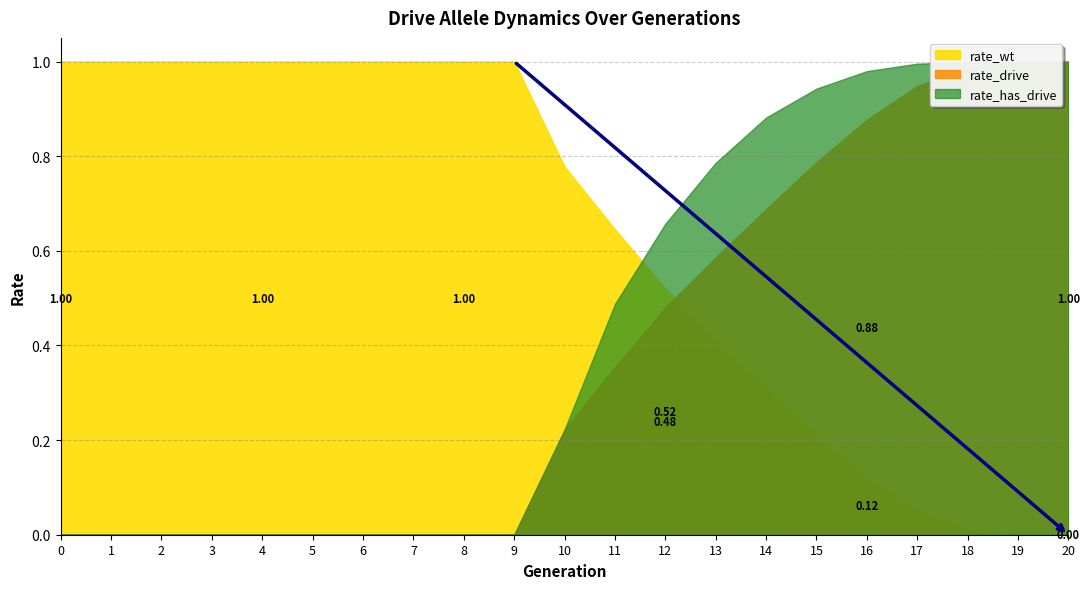

True or false: rate_has_drive and rate_wt intersect in this chart.

True